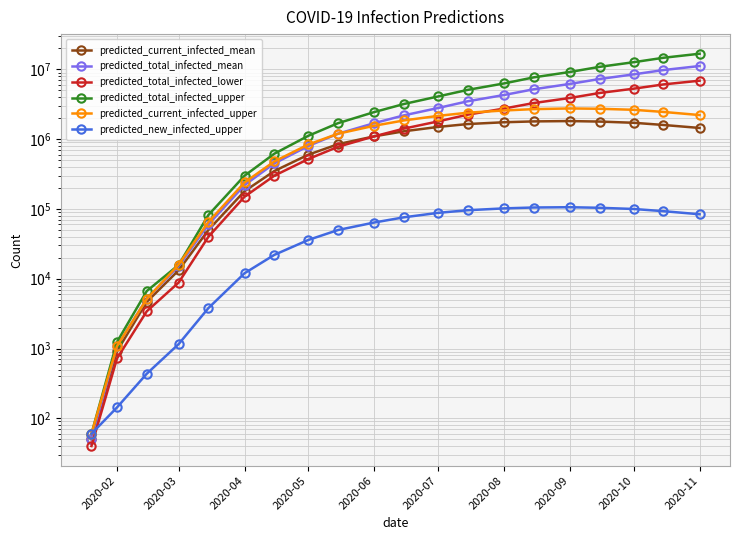

After their last crossing, which series has the higher values: predicted_current_infected_upper or predicted_total_infected_upper?

predicted_total_infected_upper